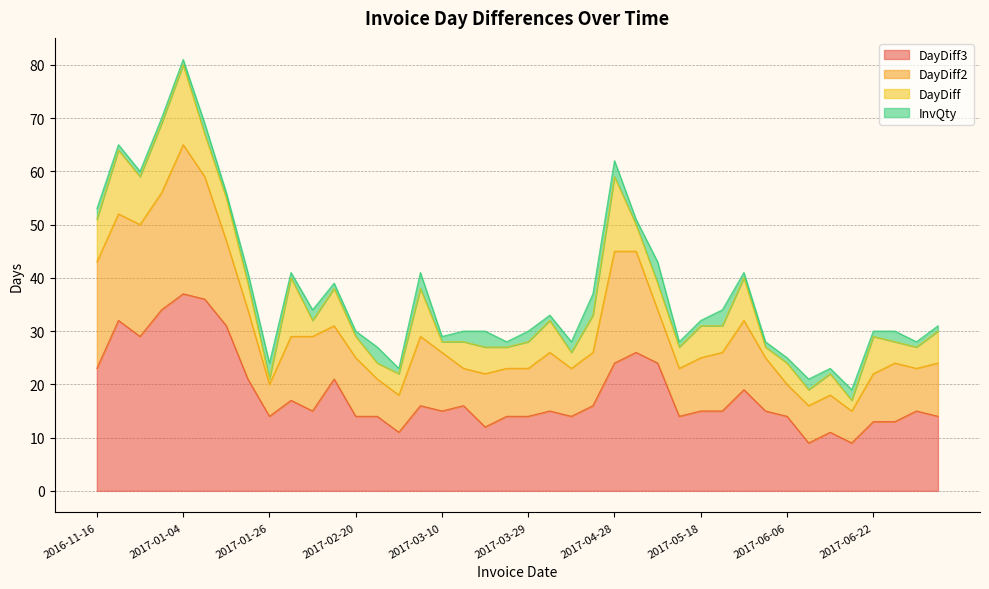

At which category is the sum across all series the highest?

2017-01-04